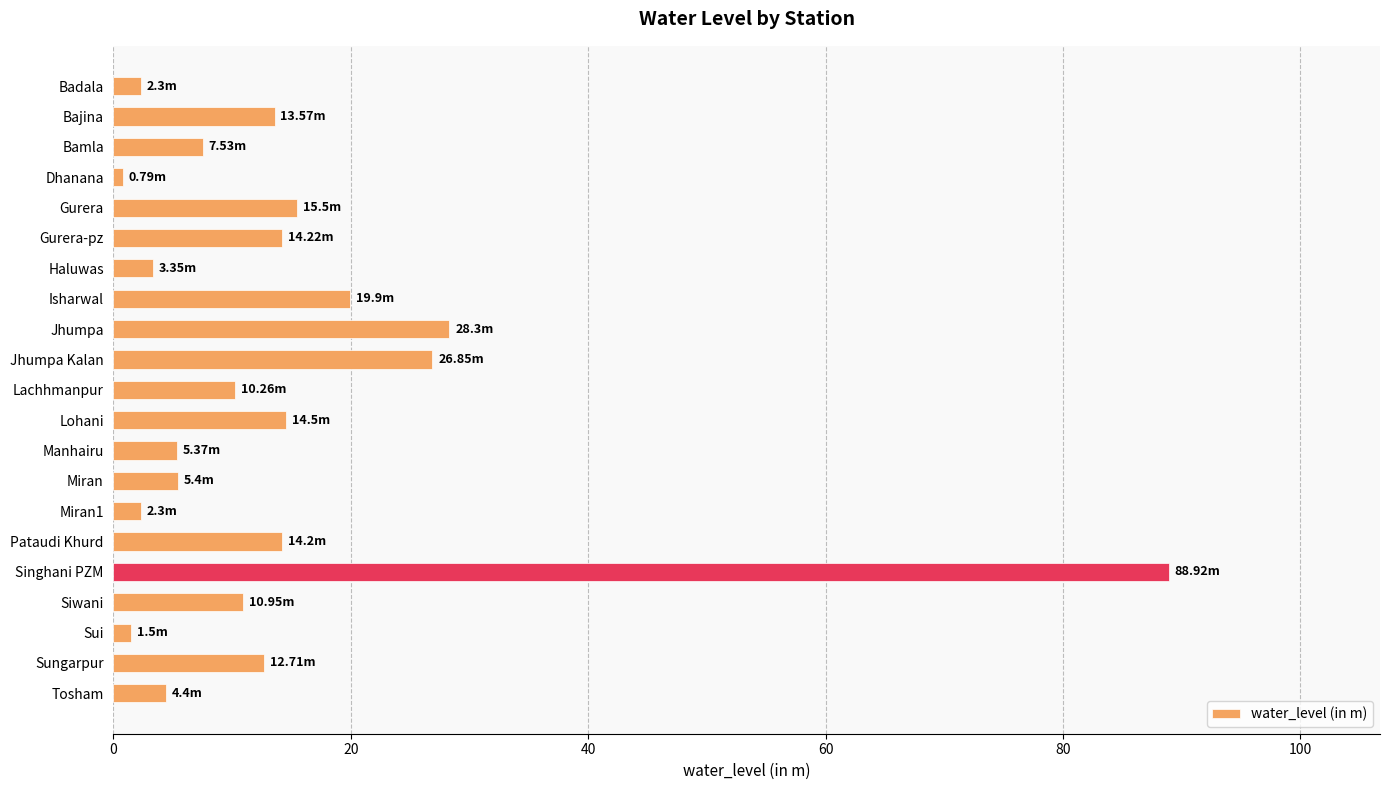

At which label is the value closest to 44?

Jhumpa